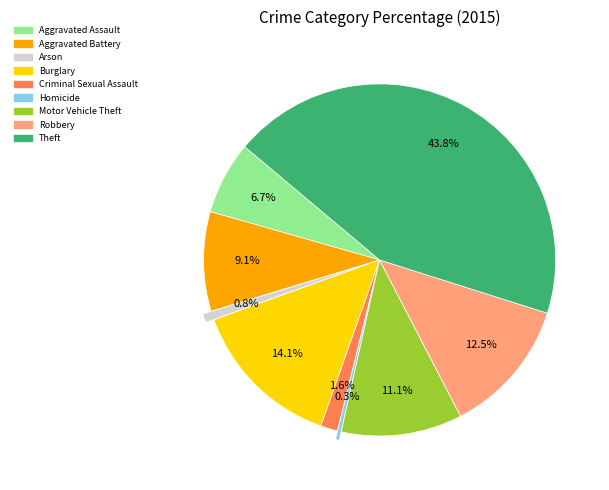

What is the ratio of the value at Robbery to the value at Burglary?

0.9